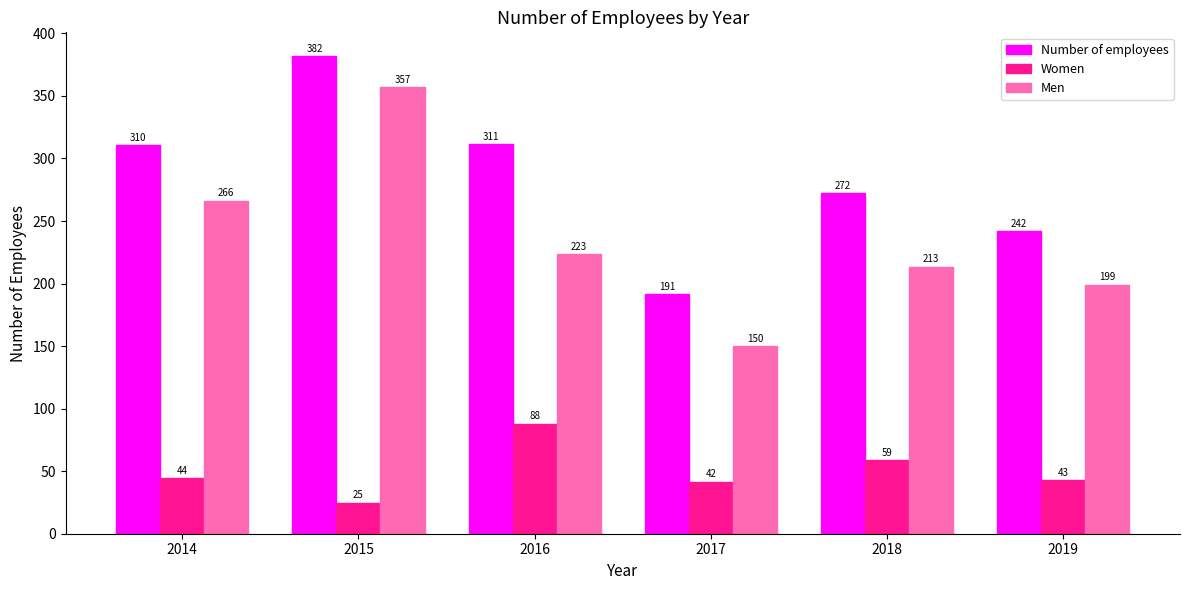

How many categories are shown in the chart?

6